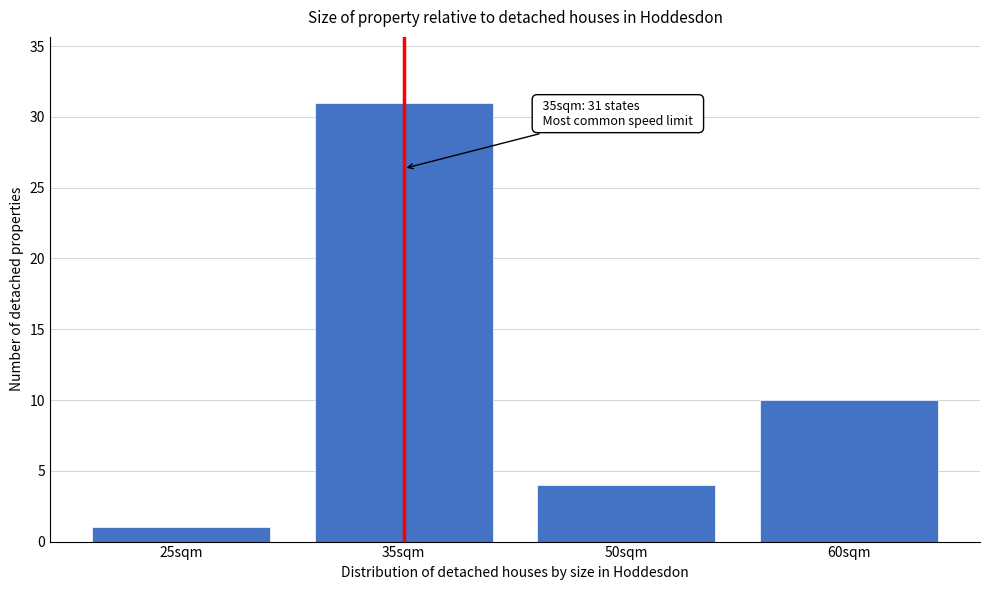

Reading left to right, list all the values displayed in this chart.

25sqm=1	35sqm=31	50sqm=4	60sqm=10